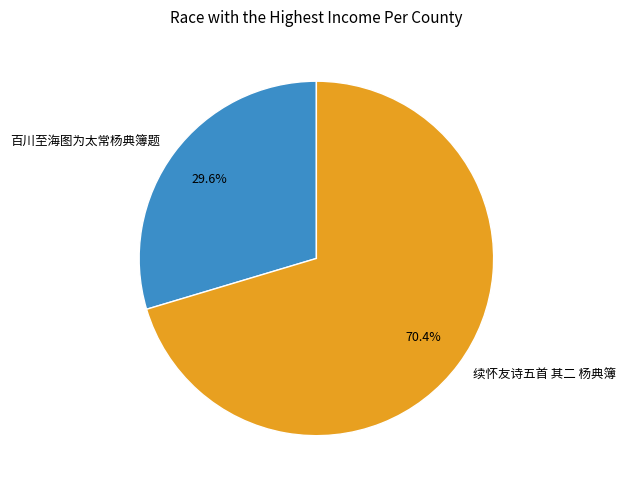

To the nearest percent, what percentage of the pie is 百川至海图为太常杨典簿题?

30%